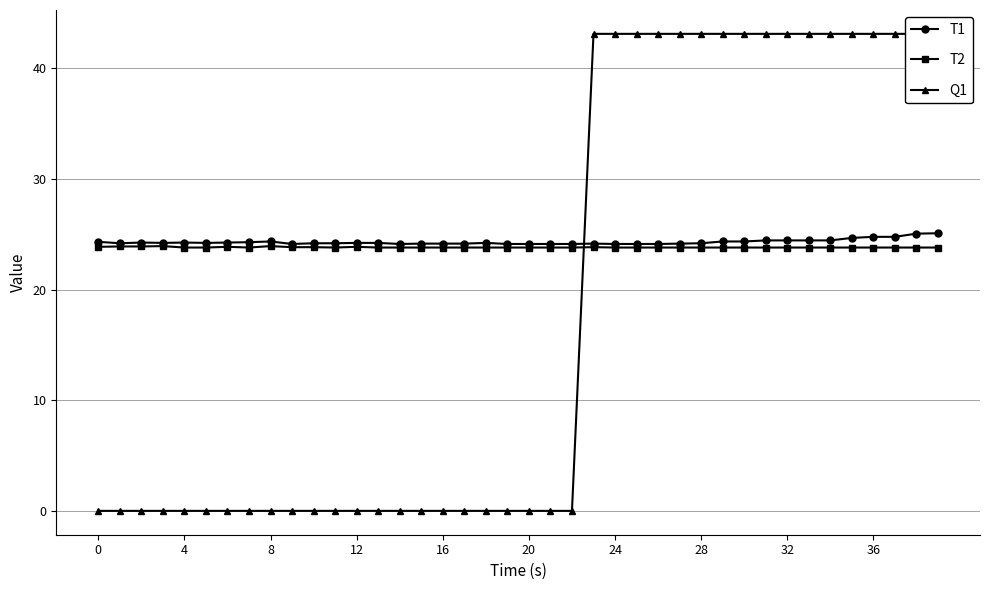

How many interior local valleys does the T1 series have?

5